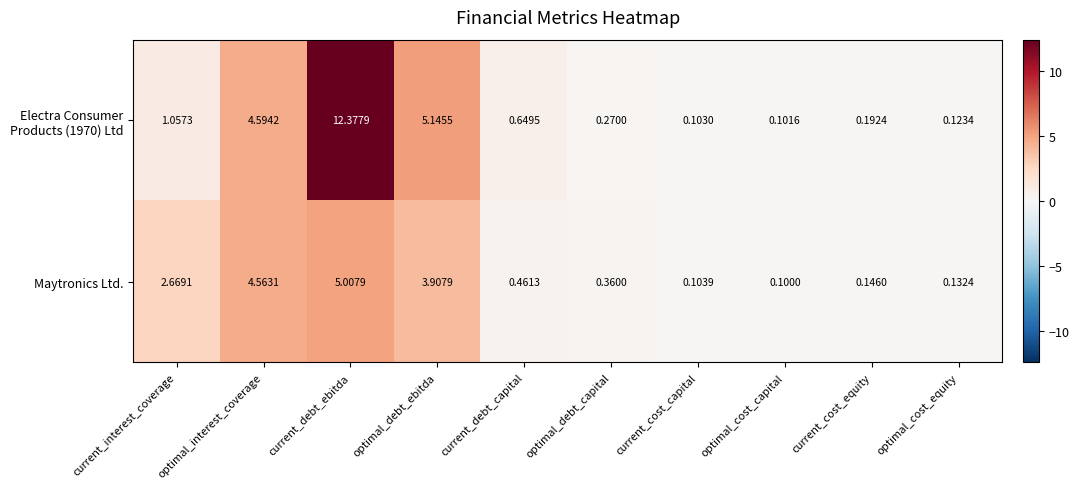

Which category has the highest value across all series?

current_debt_ebitda